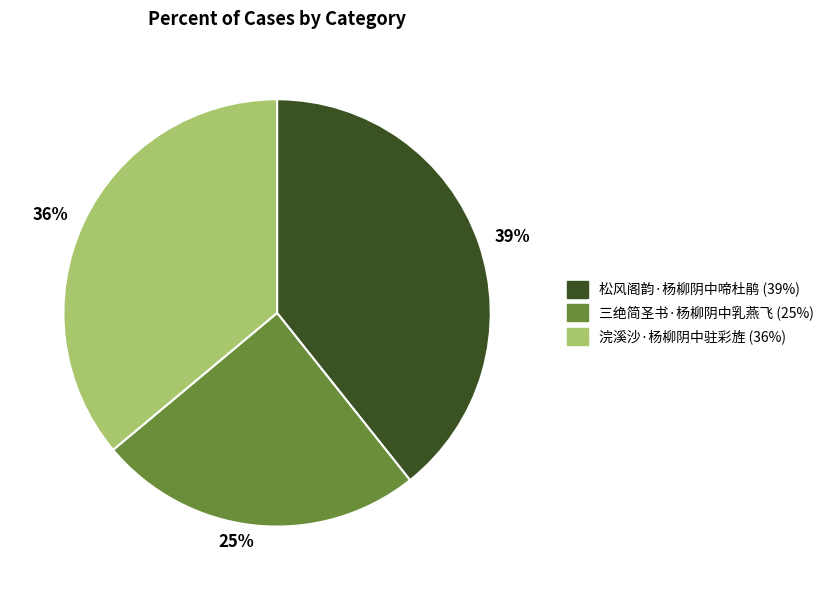

What is the largest slice in the pie chart?

松风阁韵·杨柳阴中啼杜鹃